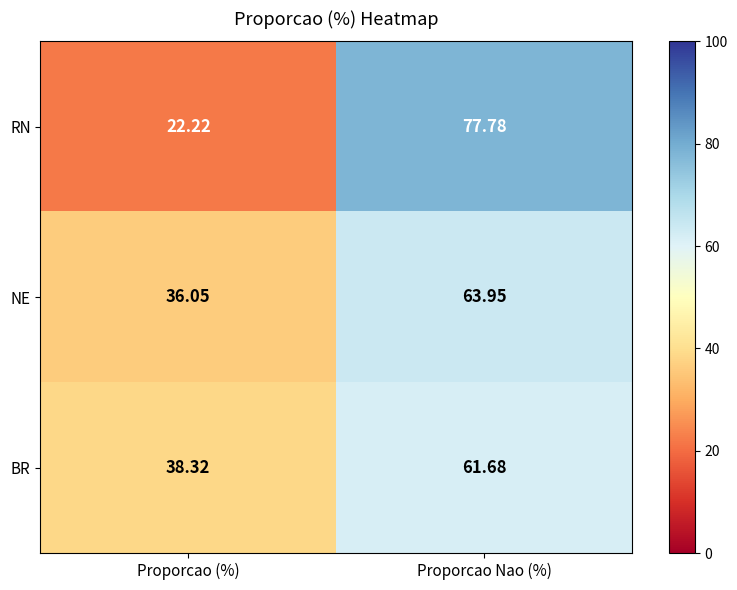

At which category is the sum across all series the highest?

Proporcao Nao (%)